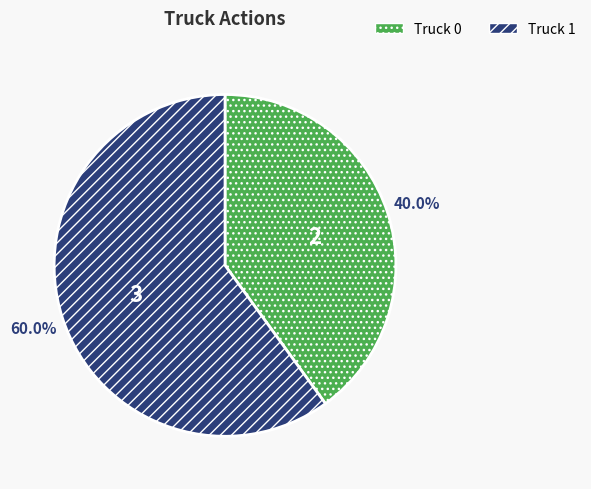

Which category has the smallest portion of the pie?

Truck 0